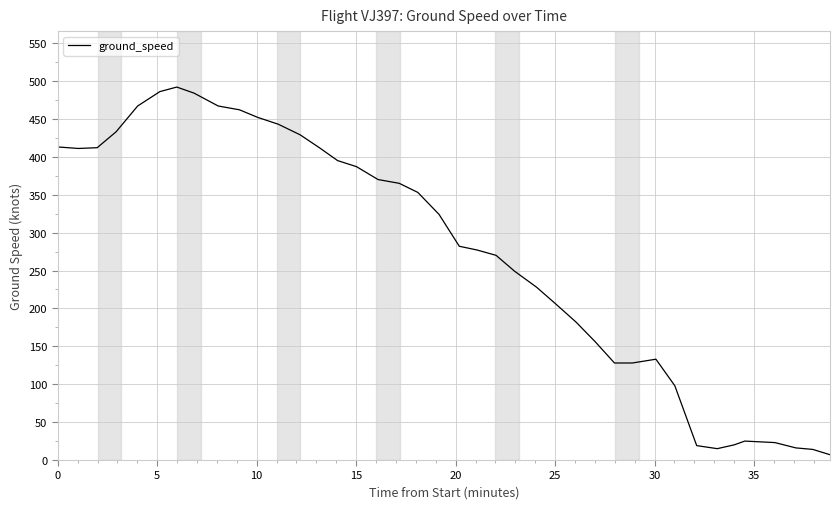

What is the maximum value shown in the chart?

492